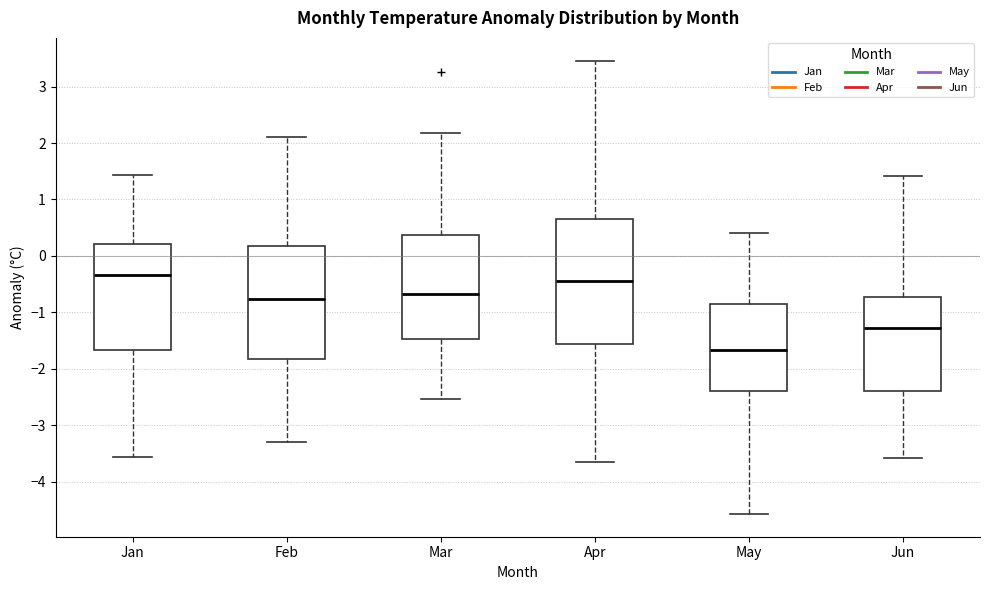

Reading left to right, transcribe this box plot: for each box, give where its median line is, the range the box spans, and where its two whiskers end, as read against the y-axis. The values are not printed on the chart, so give them approximately, as read against the axis.

Jan: median -0.3, box -1.7 to 0.2, whiskers -3.6 to 1.4
Feb: median -0.8, box -1.8 to 0.2, whiskers -3.3 to 2.1
Mar: median -0.7, box -1.5 to 0.4, whiskers -2.5 to 2.2
Apr: median -0.4, box -1.6 to 0.7, whiskers -3.6 to 3.5
May: median -1.7, box -2.4 to -0.9, whiskers -4.6 to 0.4
Jun: median -1.3, box -2.4 to -0.7, whiskers -3.6 to 1.4